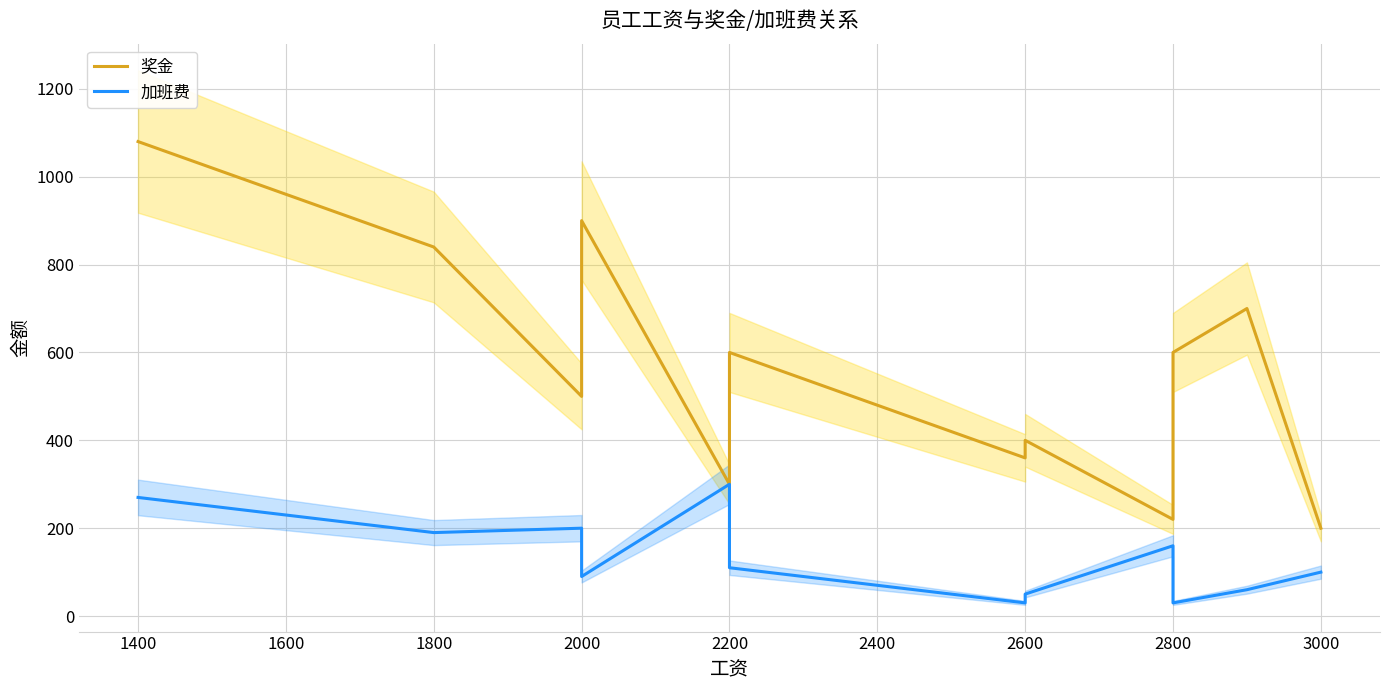

What is the greatest value displayed?

1080